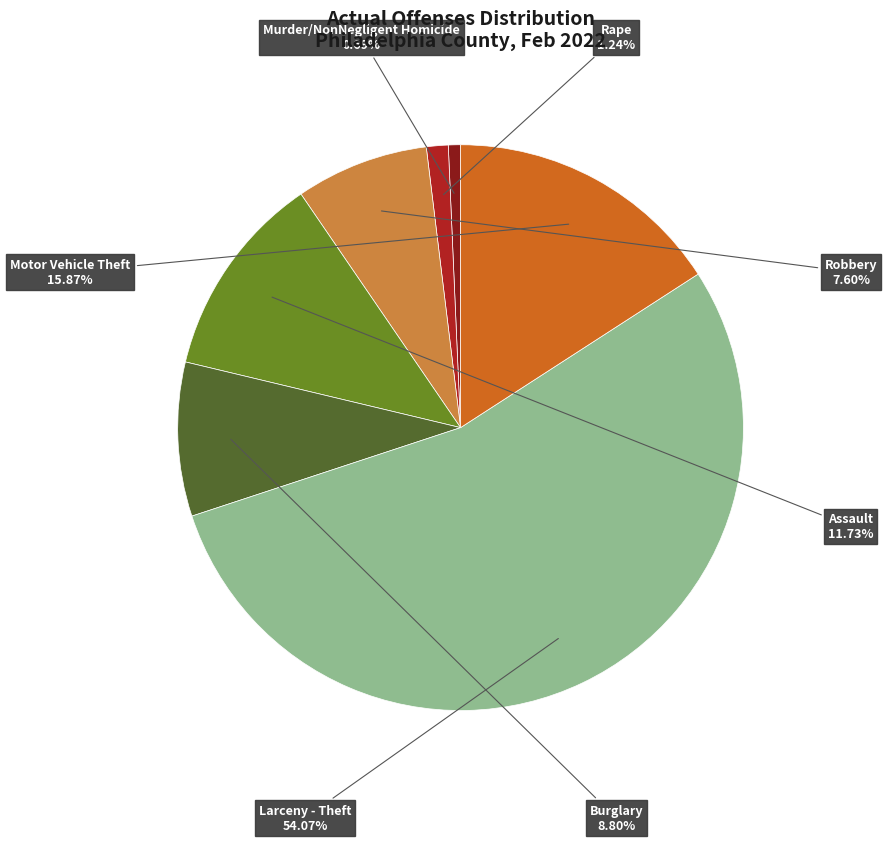

Between Burglary and Murder/NonNegligent Homicide, which is larger?

Burglary